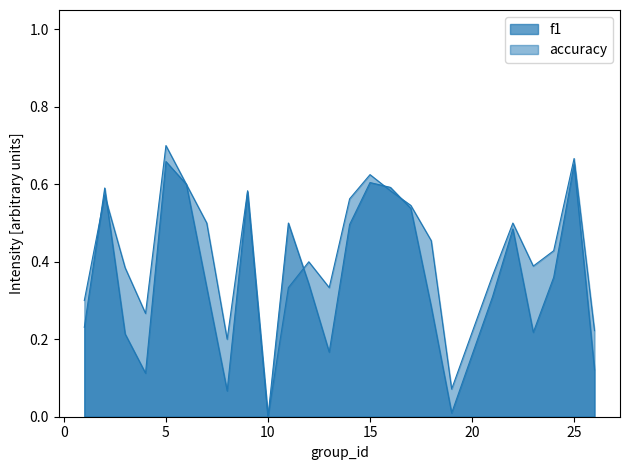

Rank the series by their maximum value, from highest to lowest.

accuracy, f1